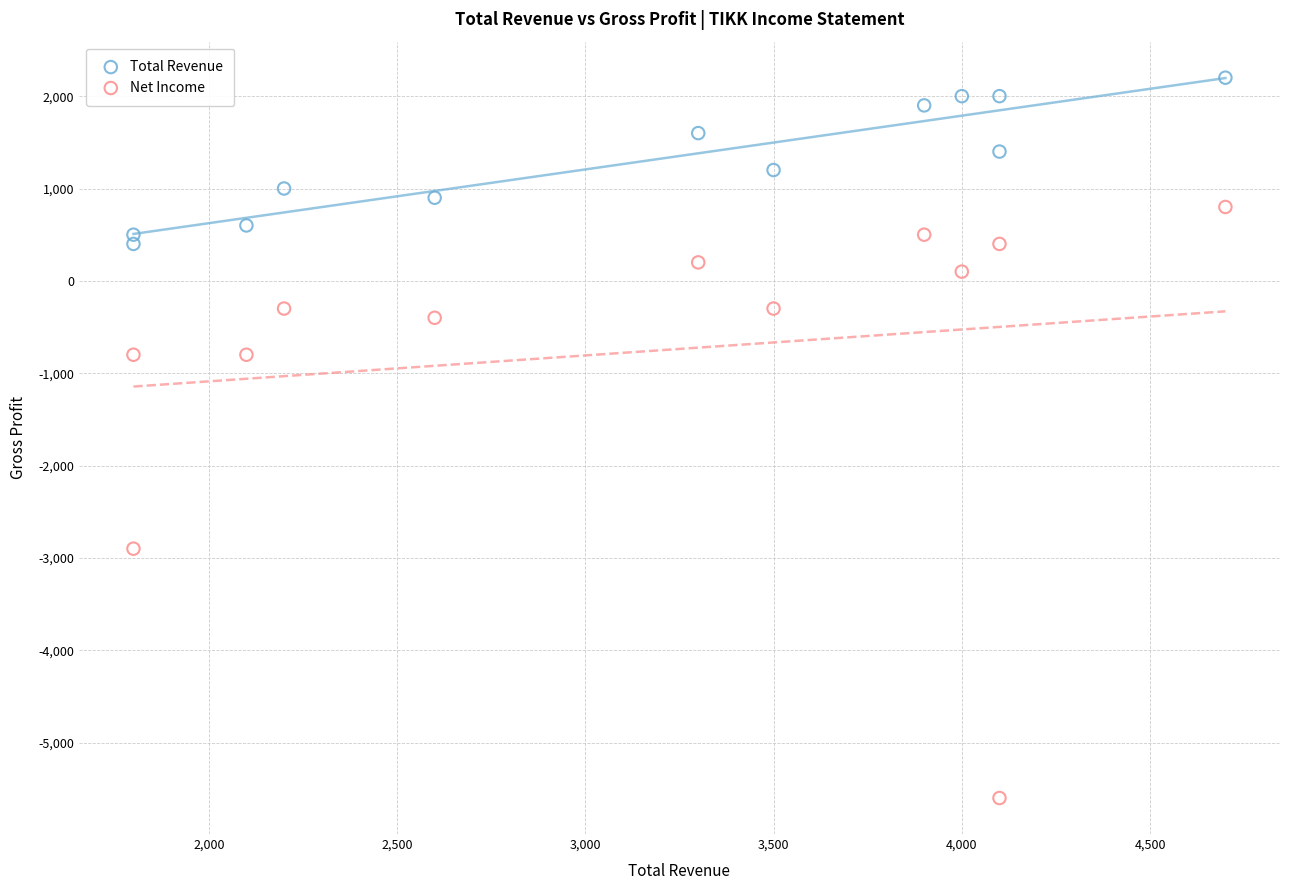

Across all data points, what is the range of X values (max minus min)?

2900